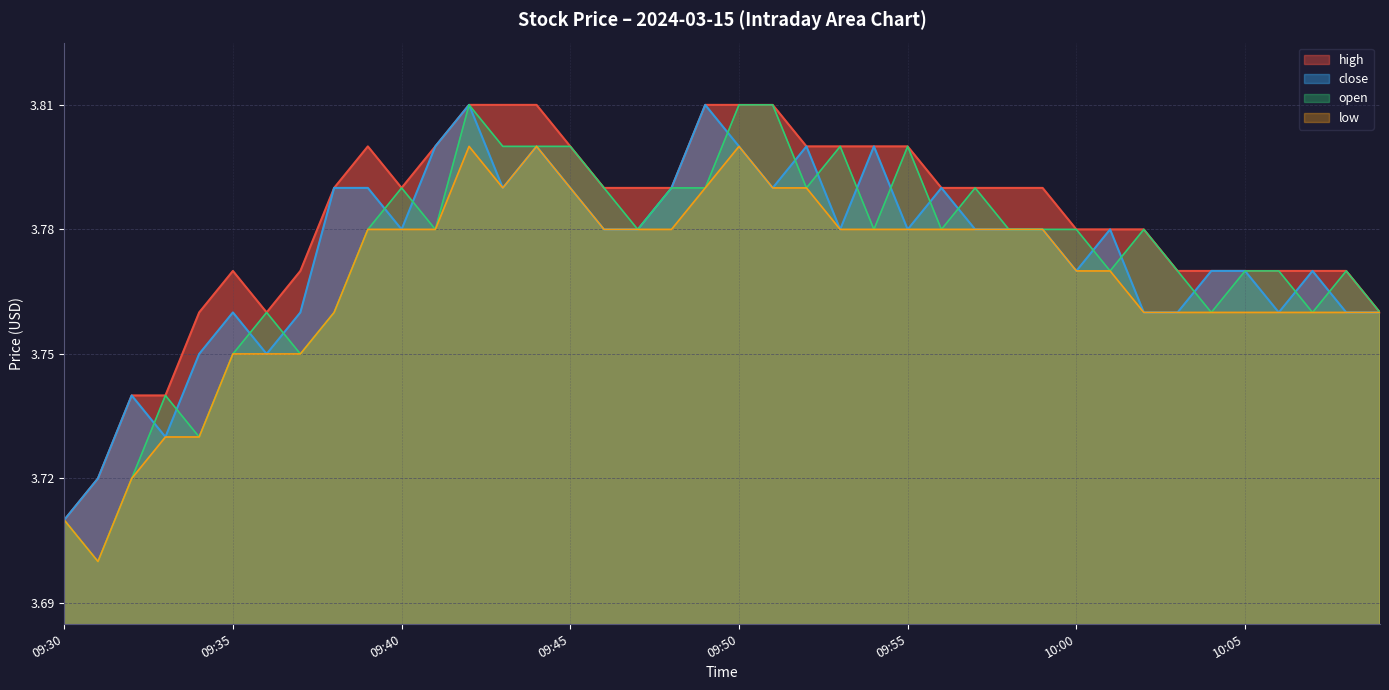

The open series shows 1.0 at 09:50. True or false?

False